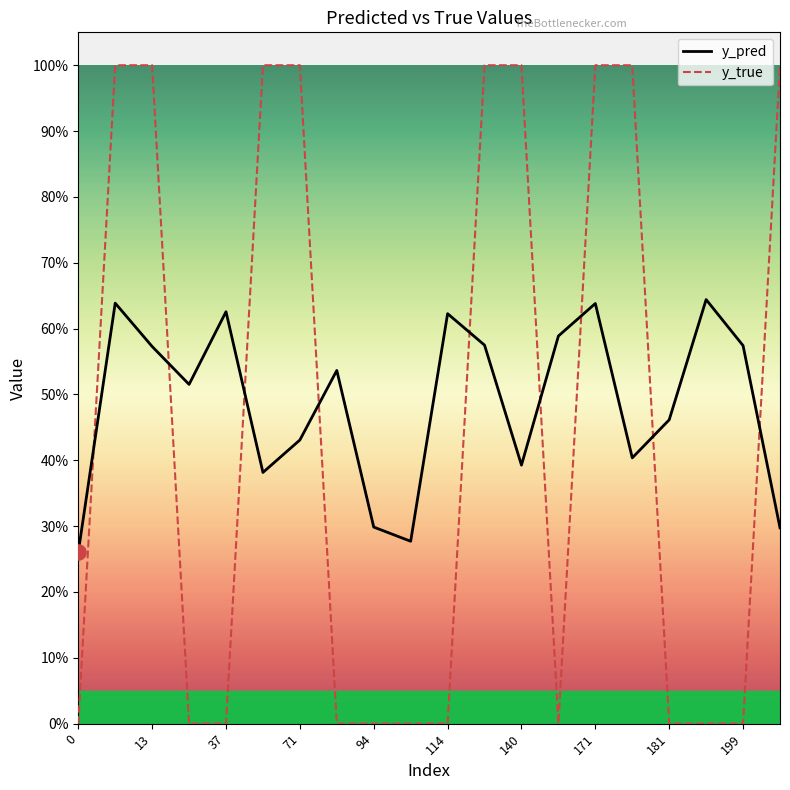

Which series has the widest spread of Y values?

y_true